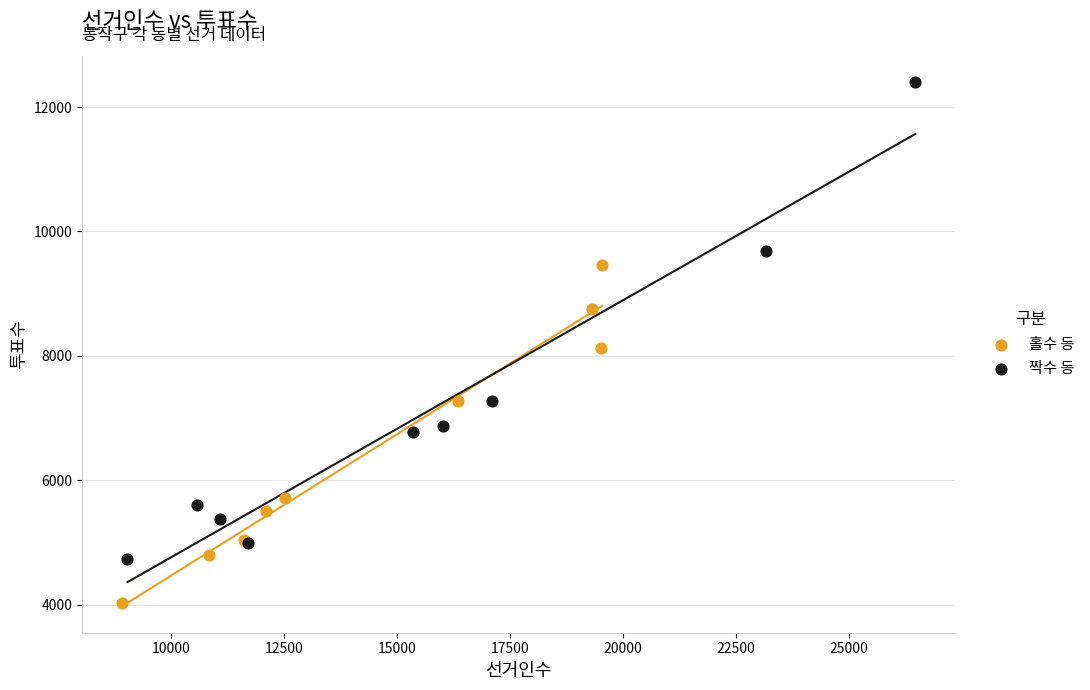

Which series has the largest Y range (max minus min)?

짝수 동